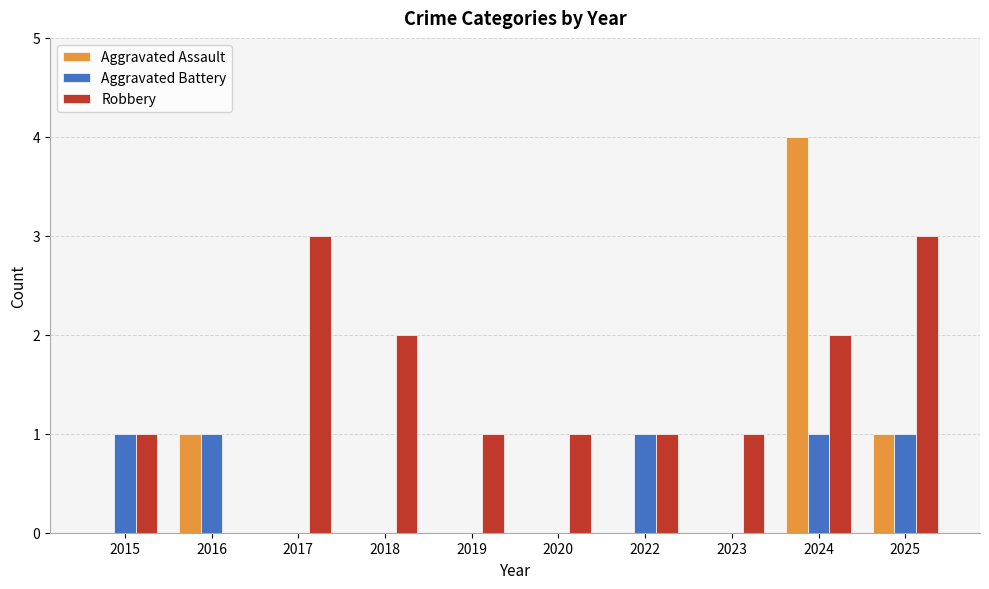

How many groups of bars are there?

10